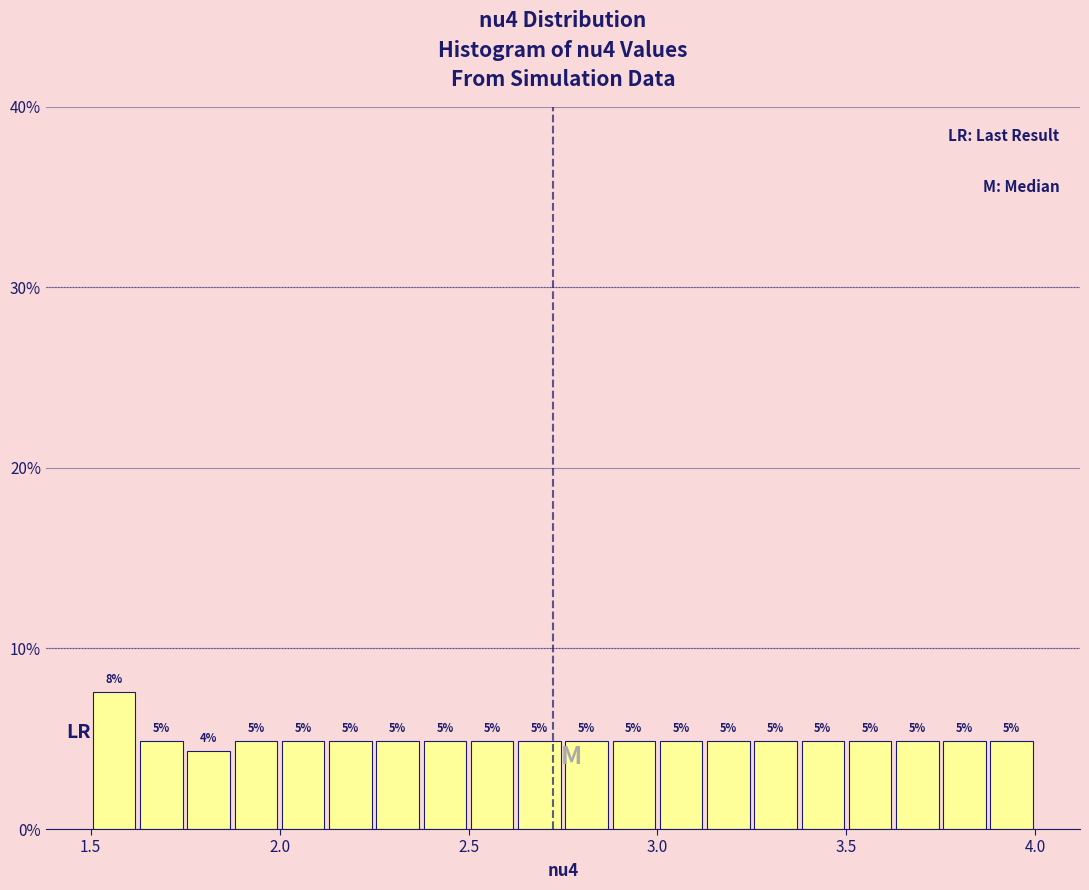

Read against the x-axis, roughly where is the centre of the tallest bar?

1.55